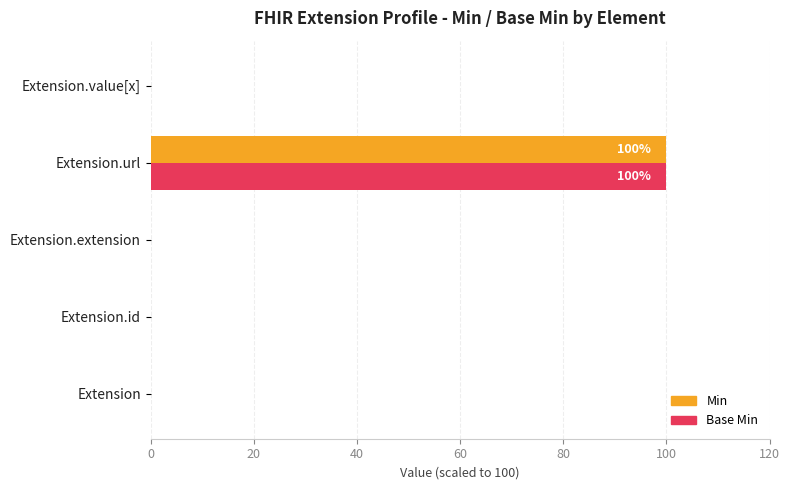

Which category has the highest value in the Min series?

Extension.url